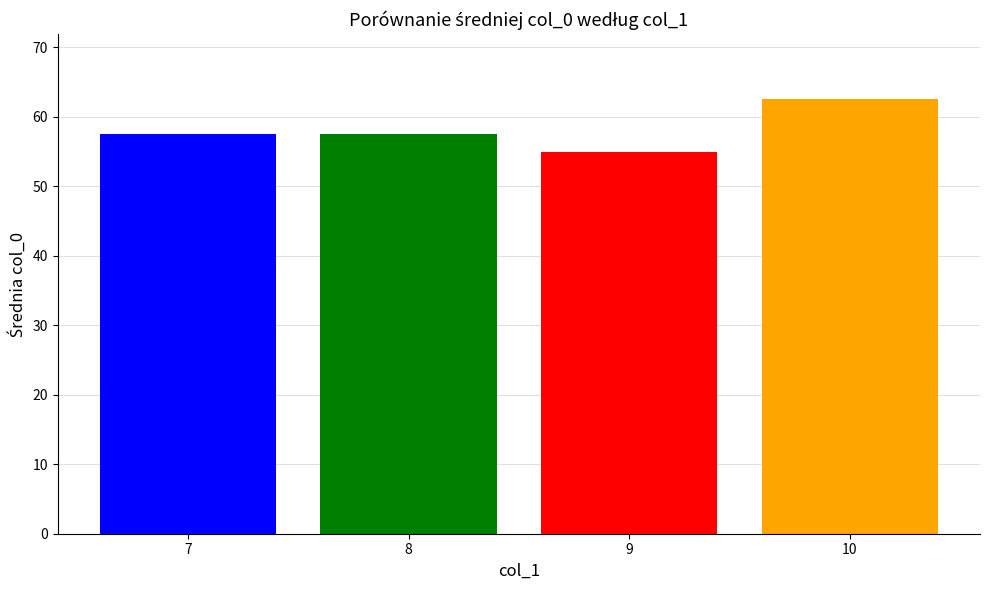

Count the number of data series in this chart.

1